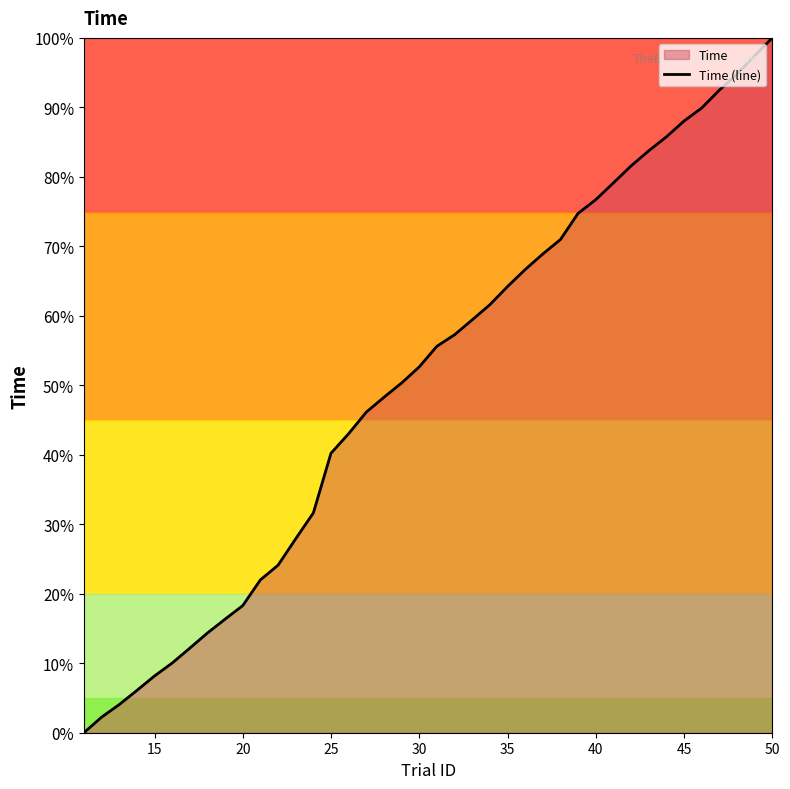

Does the chart have visible grid lines?

No